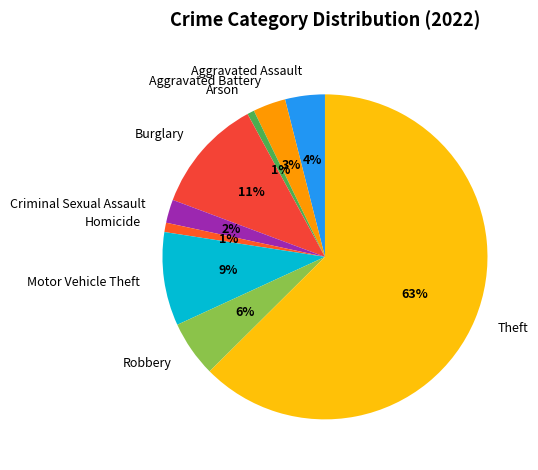

To the nearest percent, what is the average slice percentage?

11%